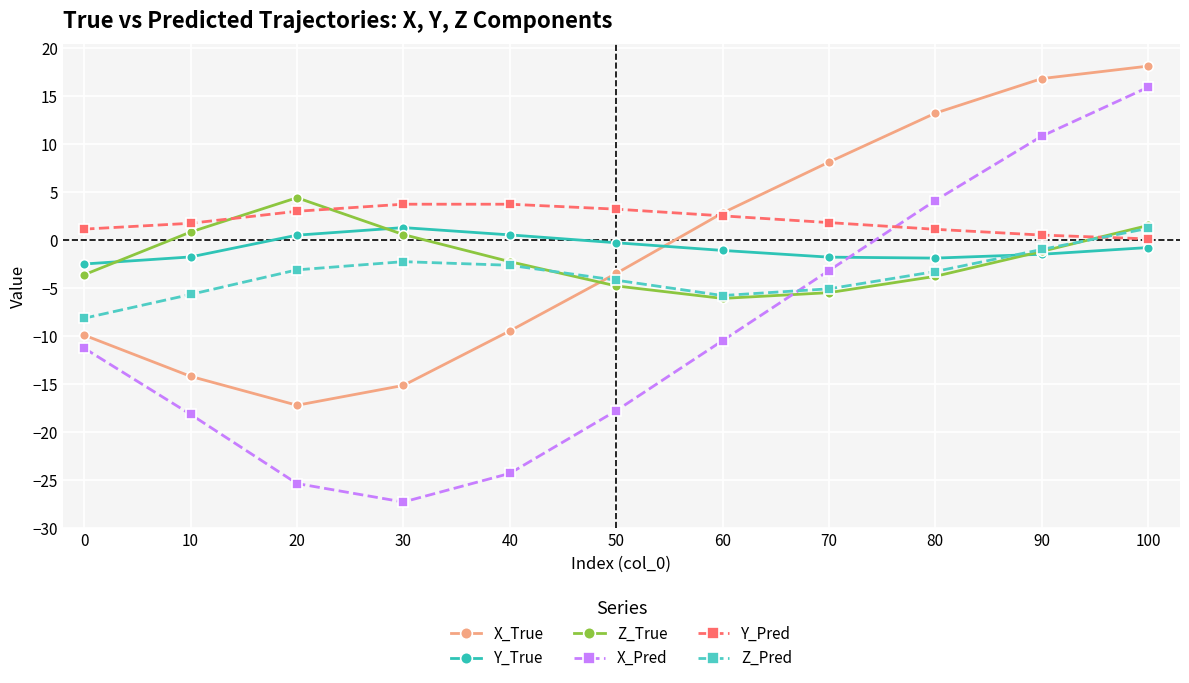

In Z_True, how many points are higher than both neighbors (excluding endpoints)?

1